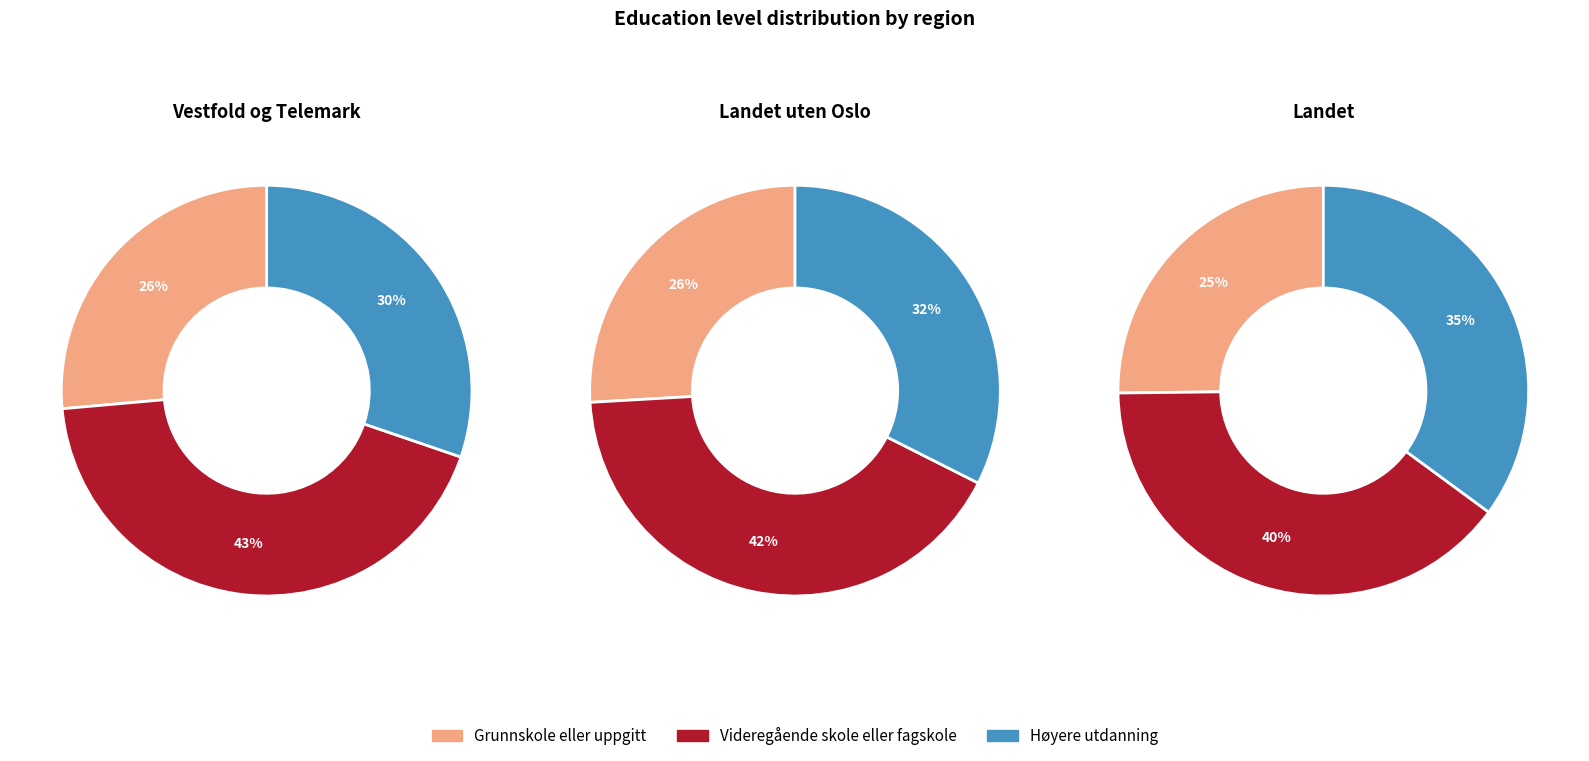

Which slice is the largest?

Videregående skole eller fagskole